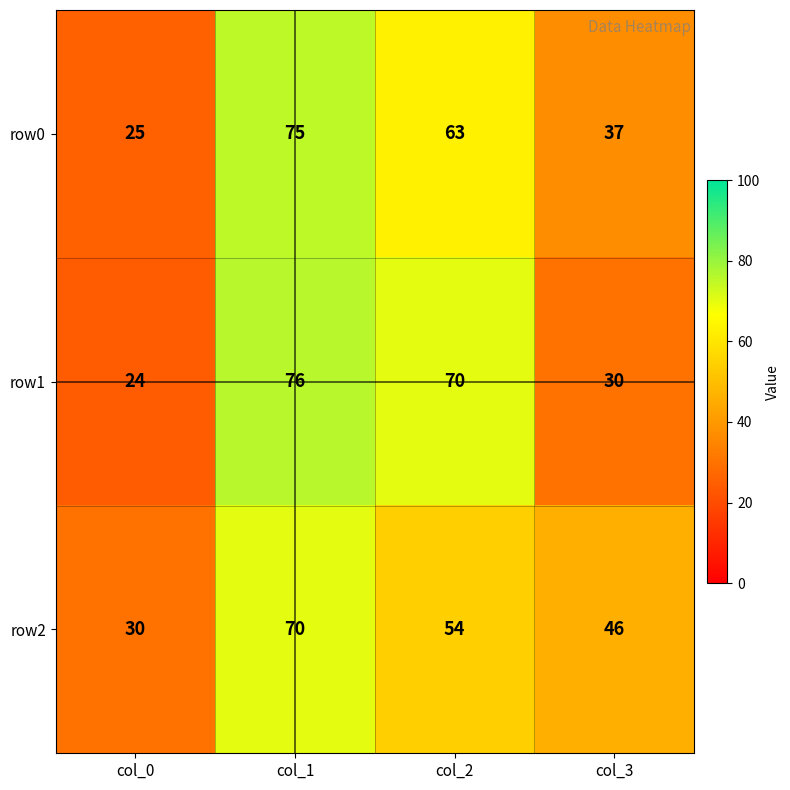

At which category is the sum across all series the highest?

col_1